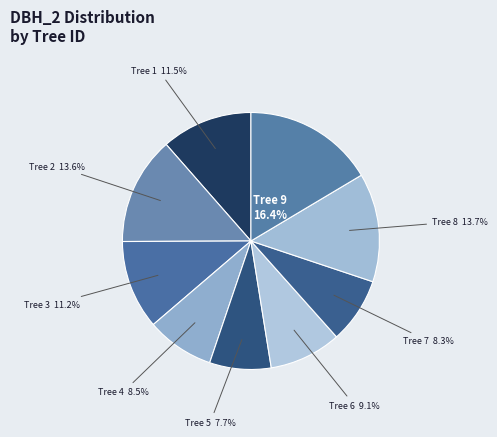

Does Tree 5 account for over 50% of the chart?

No